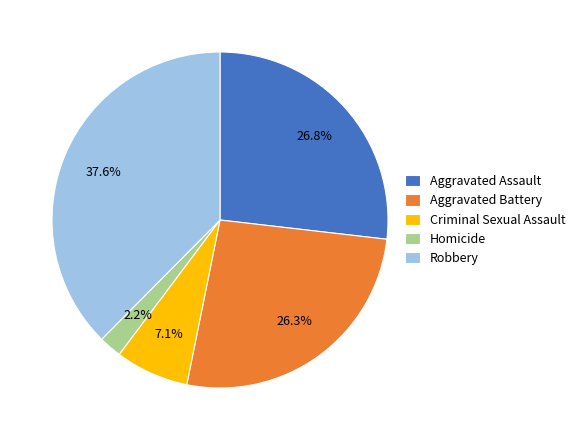

Is there a majority slice in this chart?

No